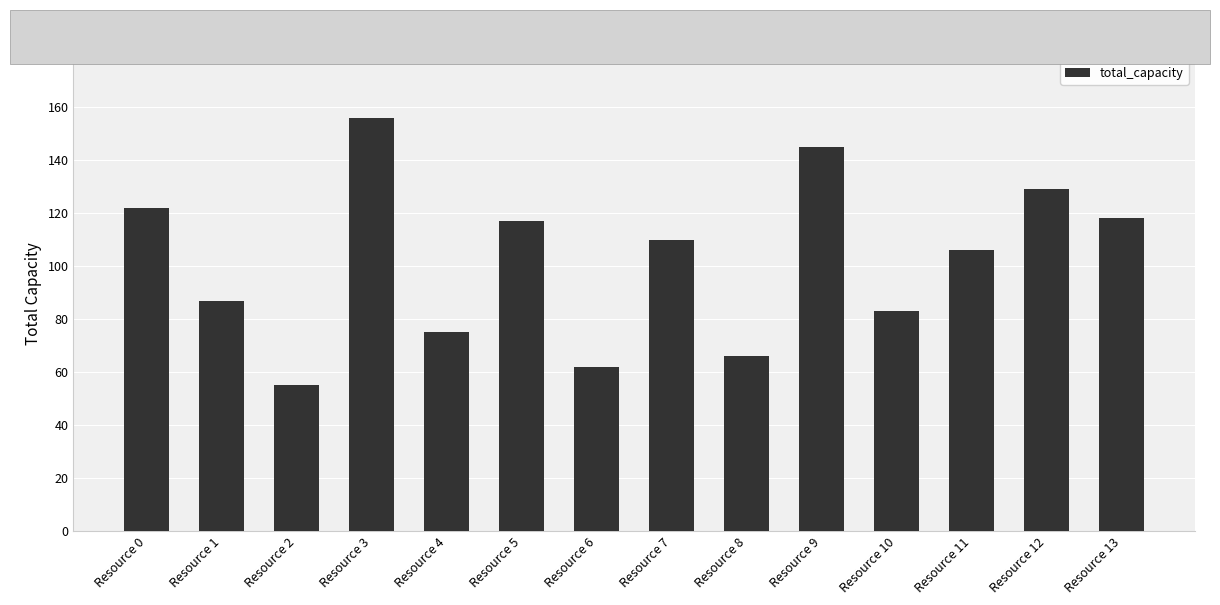

Approximately how many times larger is the value at Resource 0 compared to Resource 4?

1.6